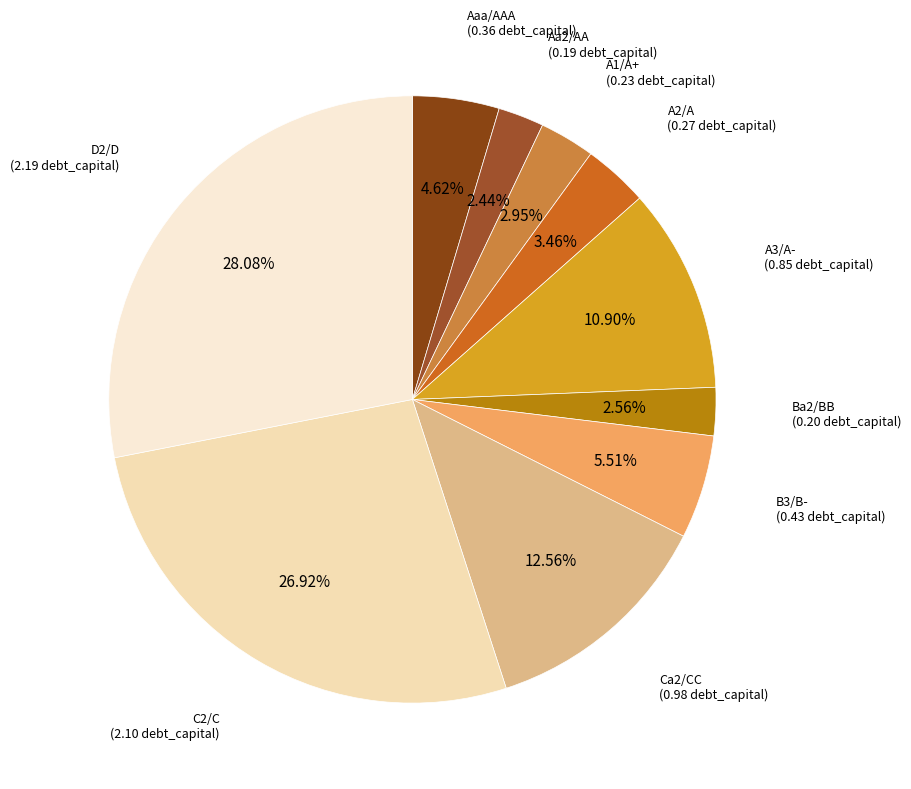

Is the sum of D2/D and A1/A+ greater than half?

No